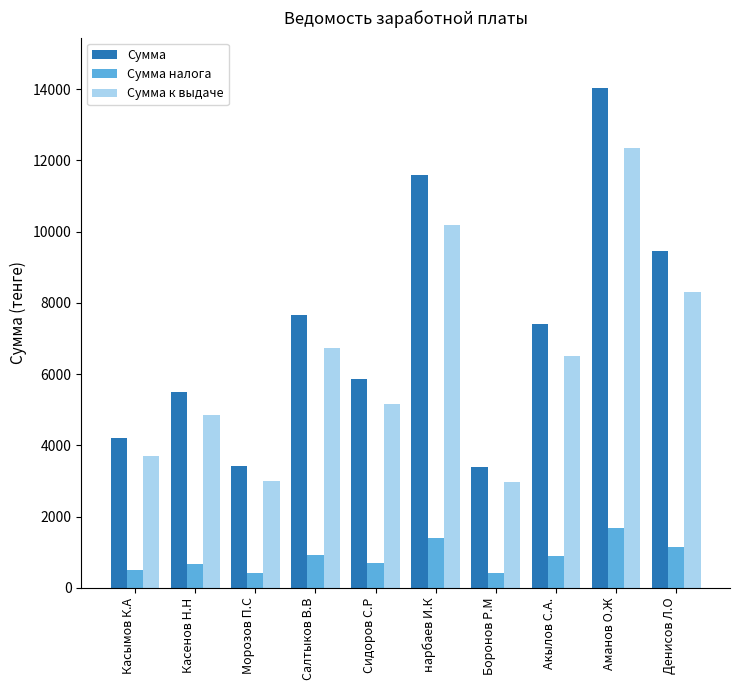

What are all the series names shown in the legend?

Сумма, Сумма налога, Сумма к выдаче